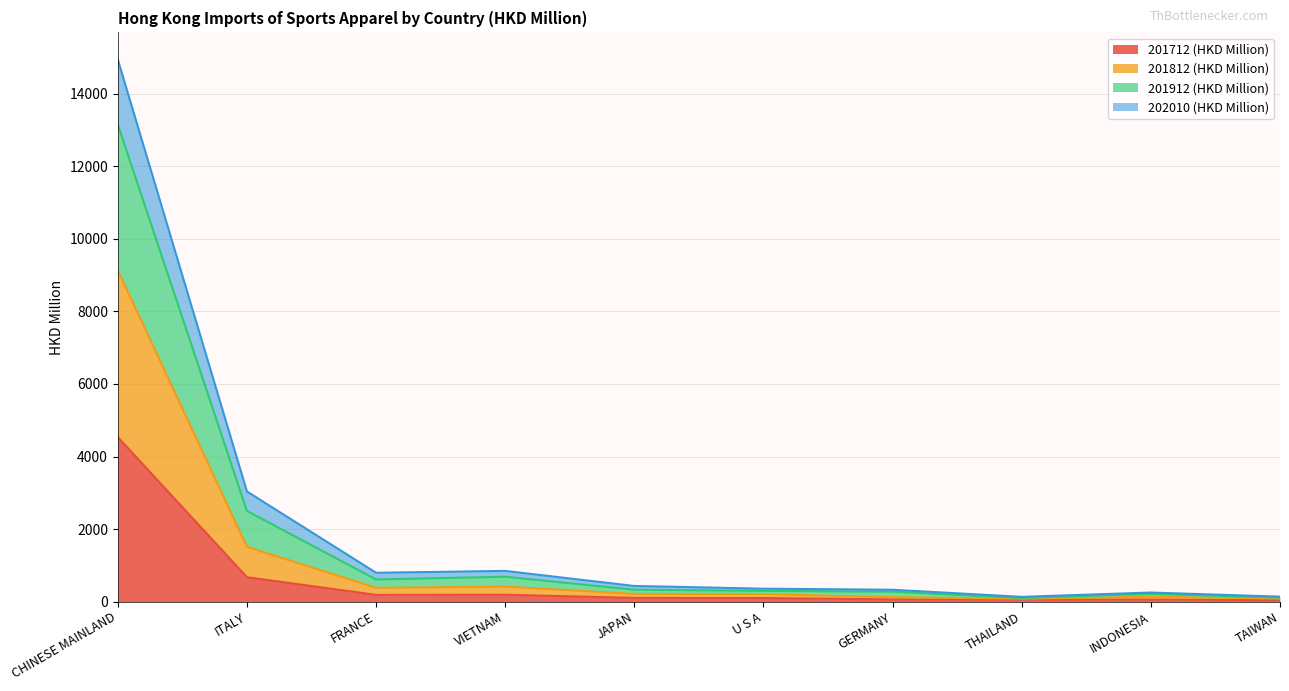

What is the difference between the highest and lowest values at U S A?

257.5